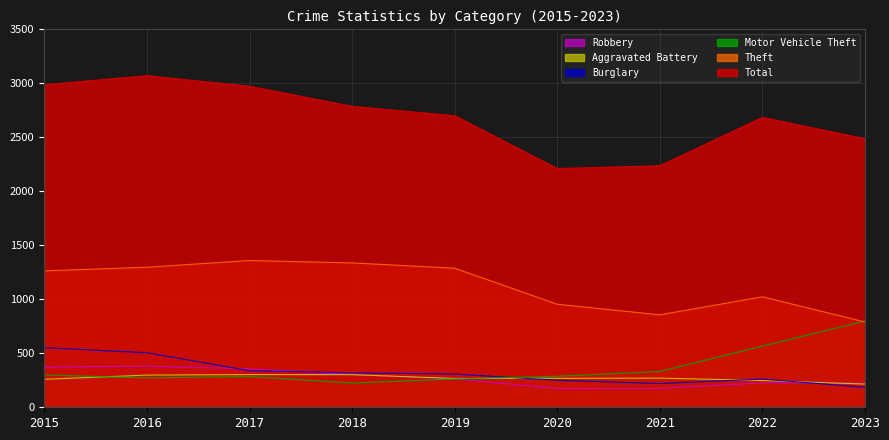

What is the spread (max minus min) of values at 2016?

2799